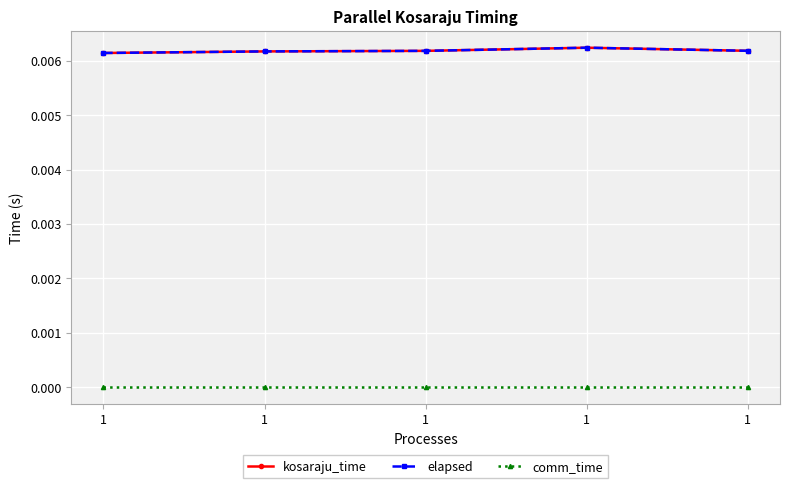

True or false: comm_time has more than 0 interior local peaks.

False